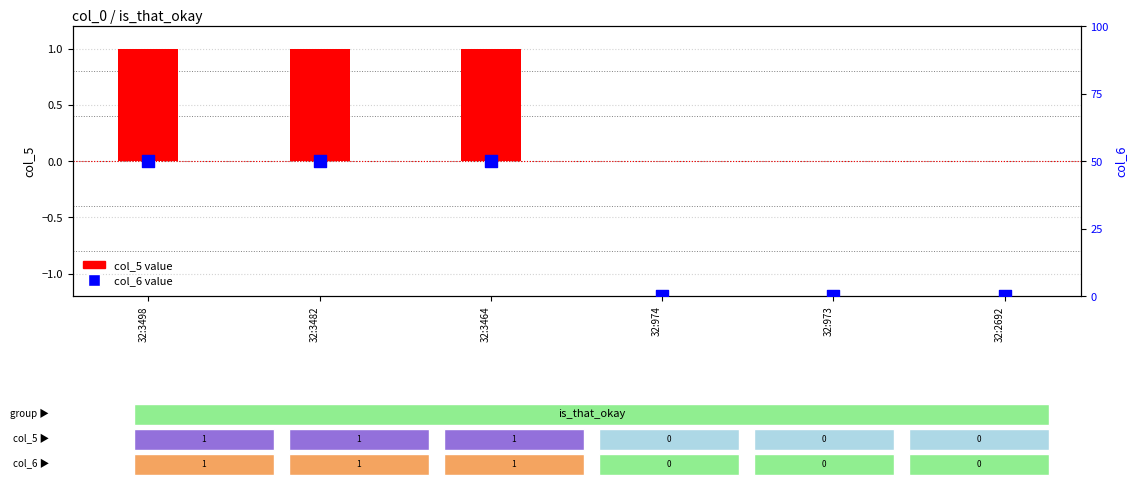

At which category is the sum across all series the highest?

32:3498